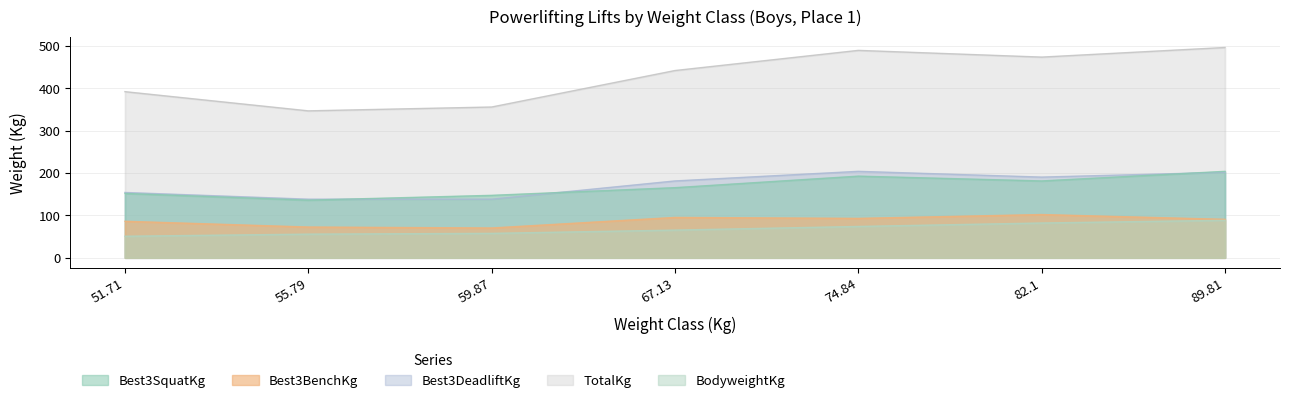

The TotalKg series shows 347.0 at 55.79. True or false?

True